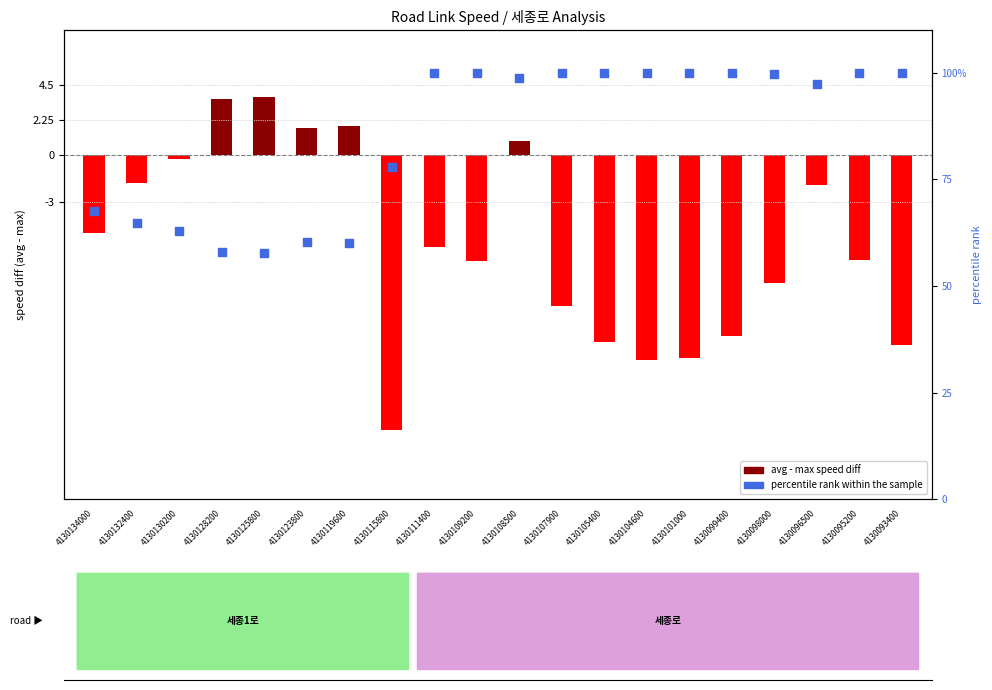

What is the total value across all series at 4130107900?

90.4